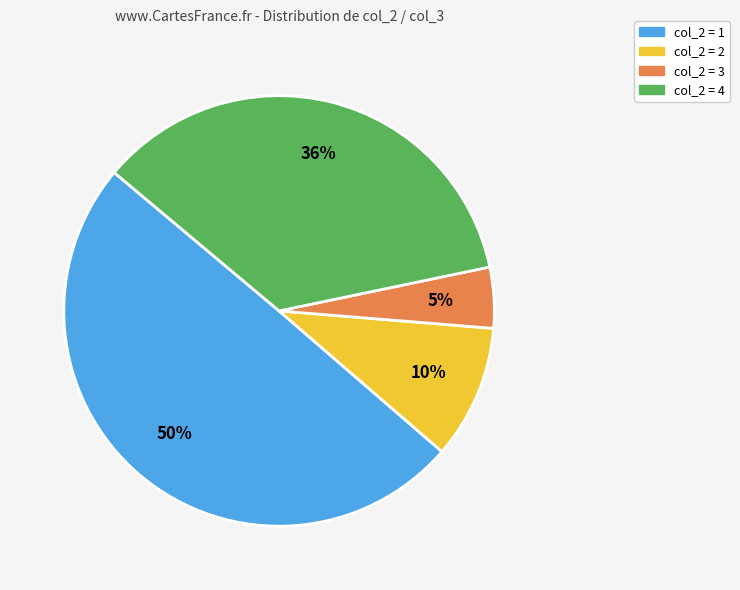

To the nearest percent, what is the average slice percentage?

25%